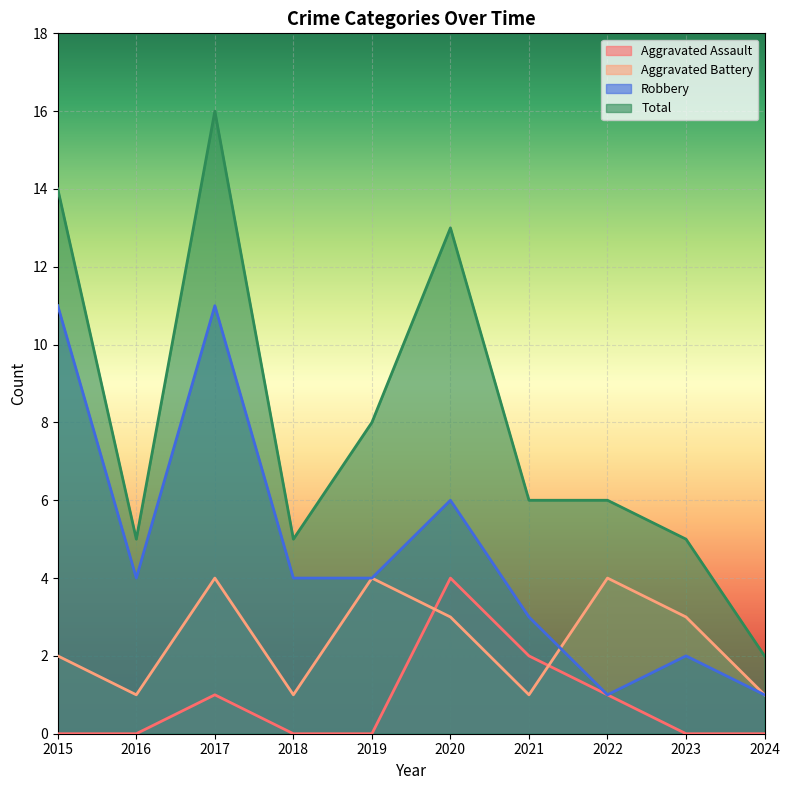

What is the difference between the second highest and second lowest values in the Aggravated Battery series?

3